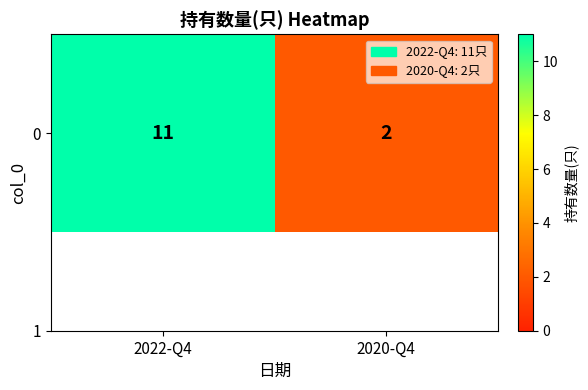

Reading left to right, list all the values displayed in this chart.

2022-Q4=11	2020-Q4=2